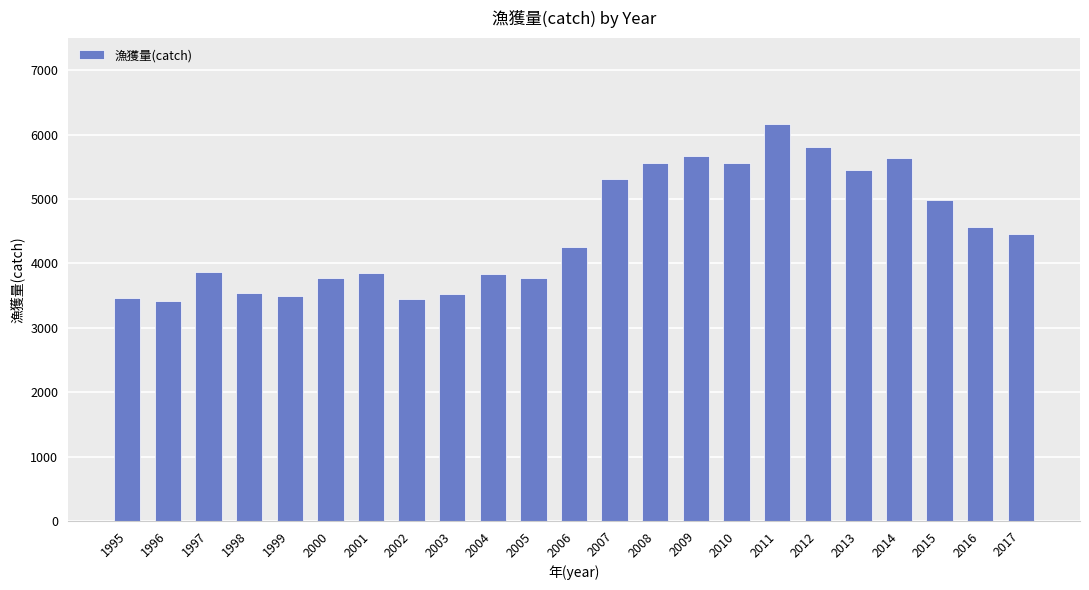

What is the average value?

4494